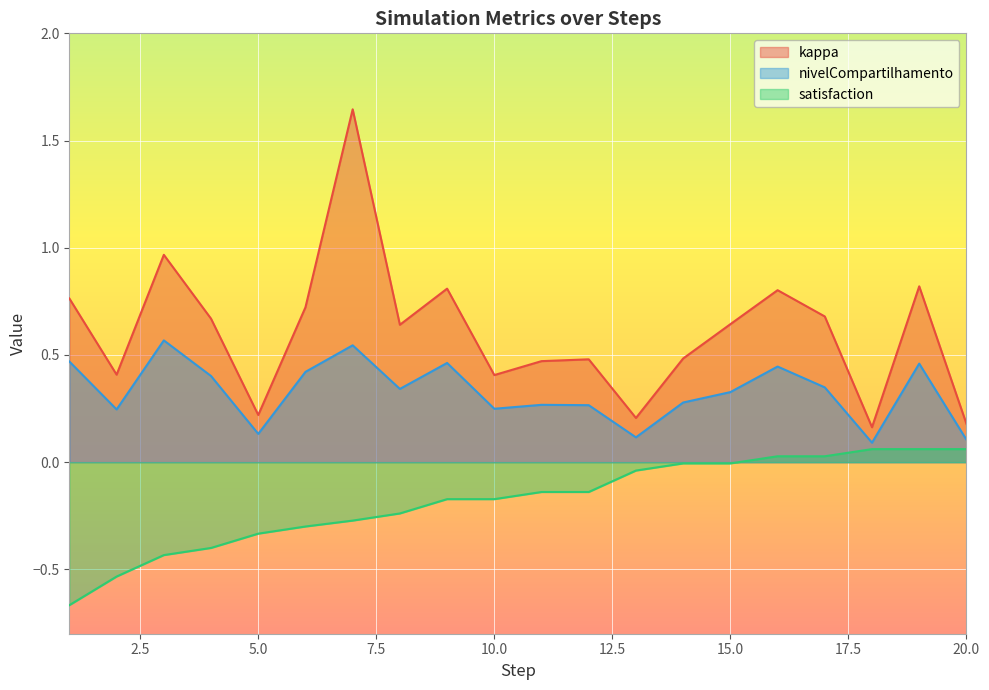

What is the difference between the maximum and minimum values in the satisfaction series?

0.7